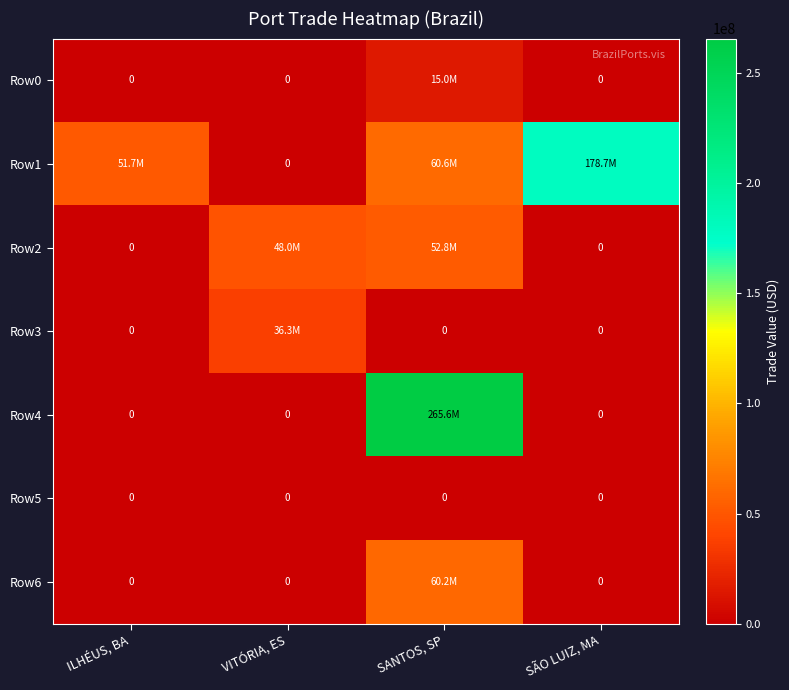

How many series are shown in this chart?

7